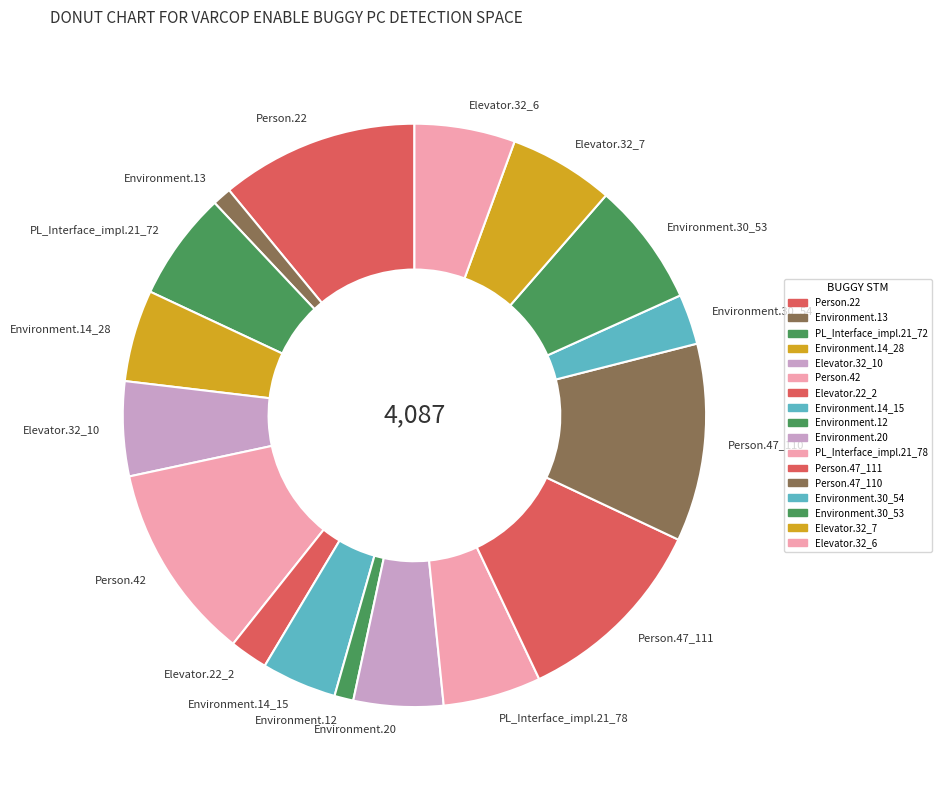

Combined, do Environment.13 and Elevator.32_10 account for over 50%?

No